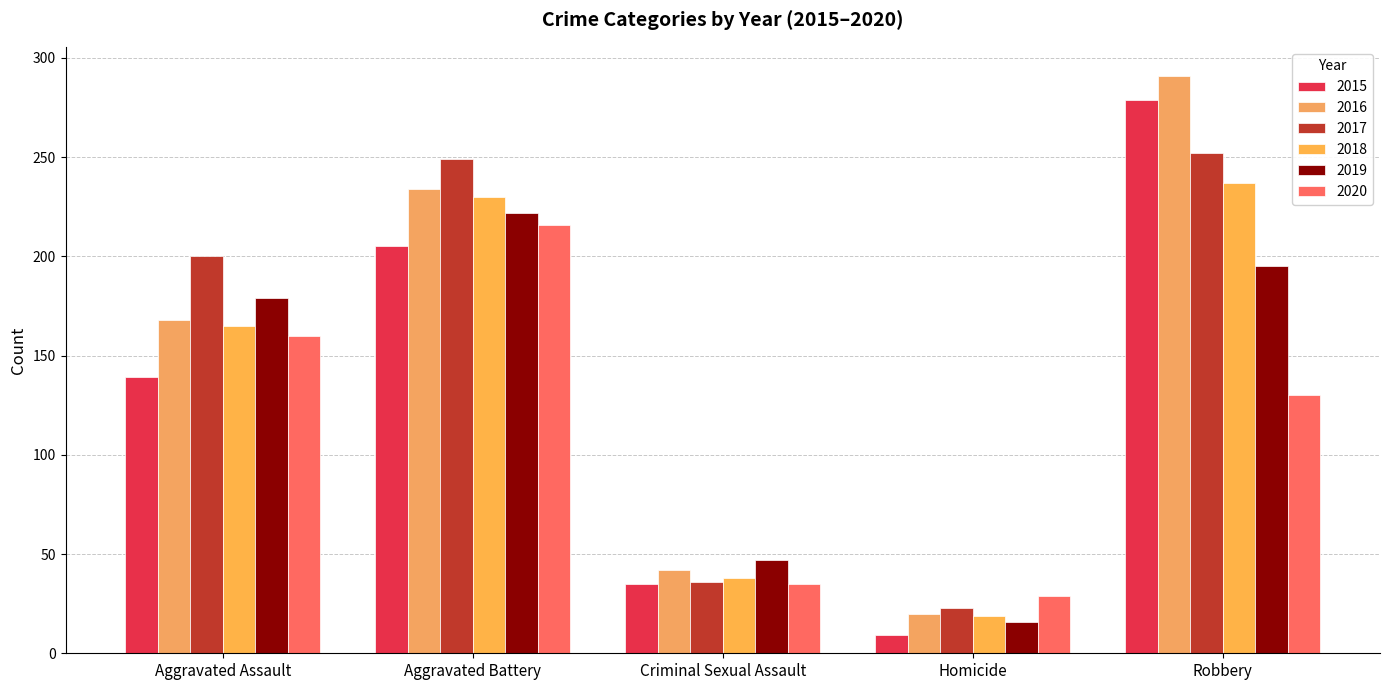

What is the value of the 2015 bar at the 3rd from the left?

35